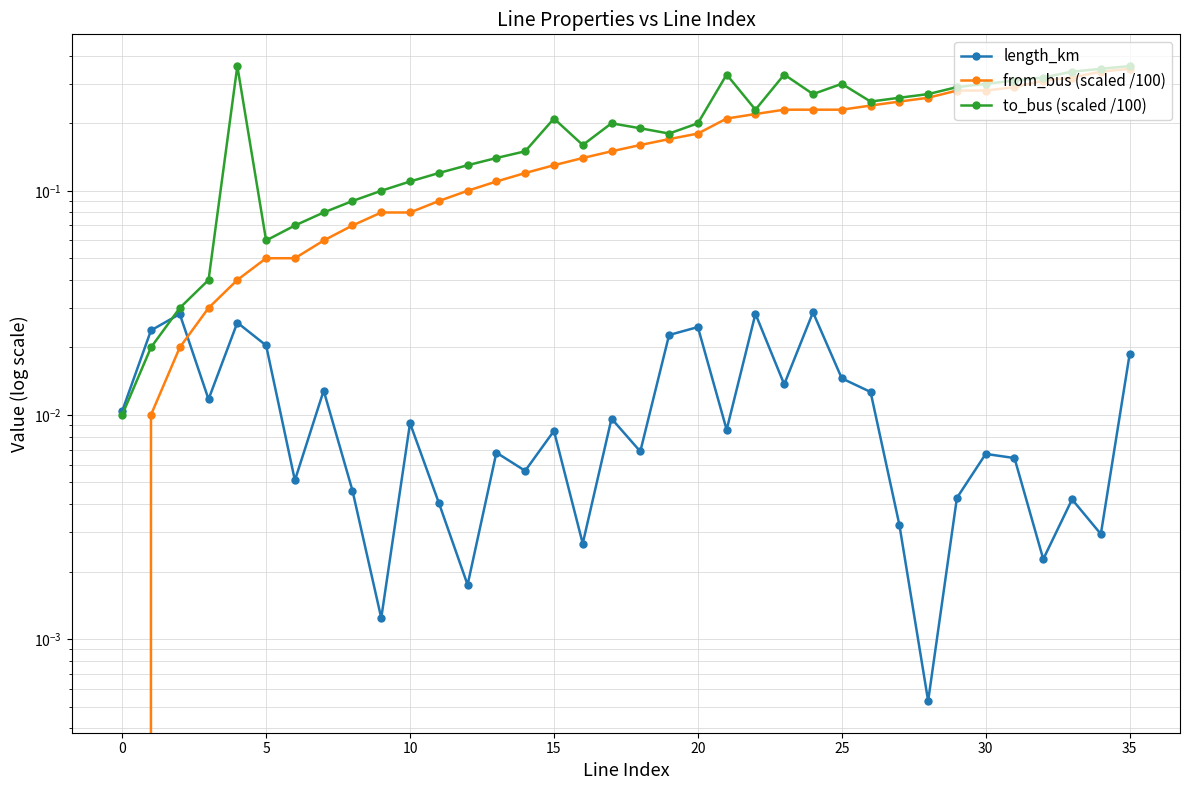

What is the label of the 23rd point from the right?

13